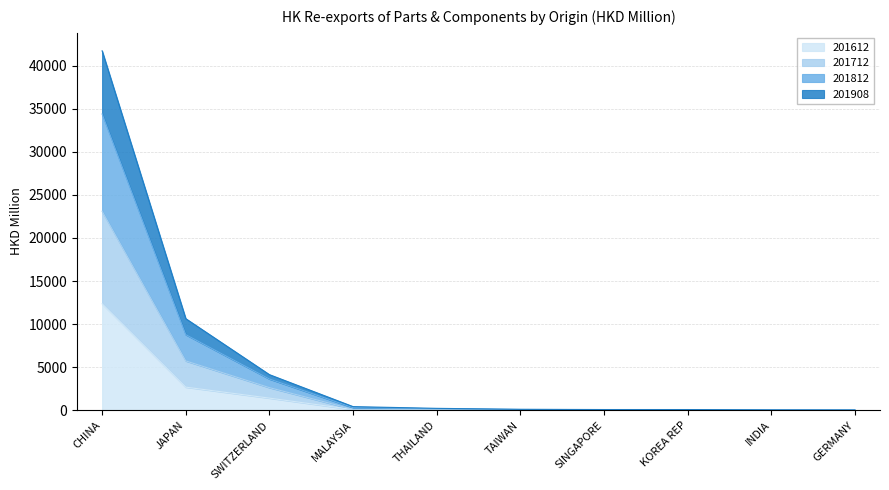

What is the label of the 5th point from the right?

TAIWAN